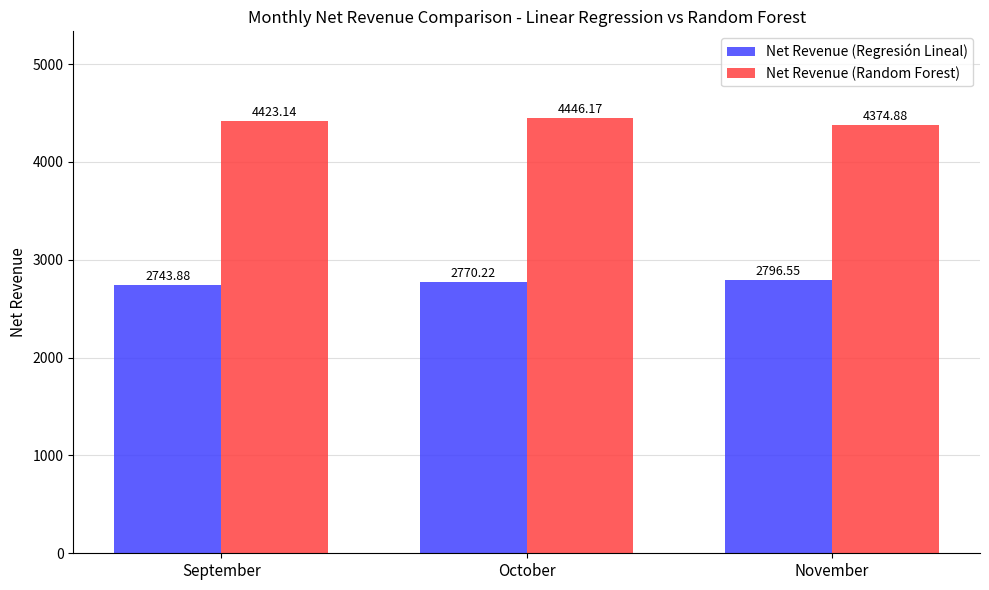

What is the value of the Net Revenue (Regresión Lineal) bar at the 3rd from the left?

2796.6